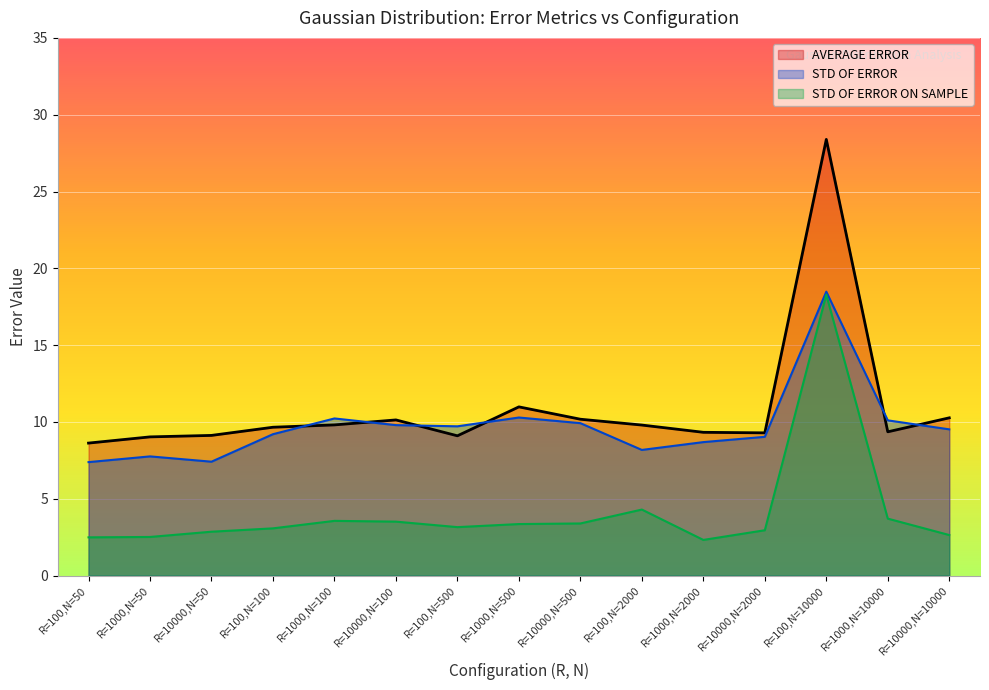

Rank the series by their maximum value, from lowest to highest.

STD OF ERROR ON SAMPLE, STD OF ERROR, AVERAGE ERROR